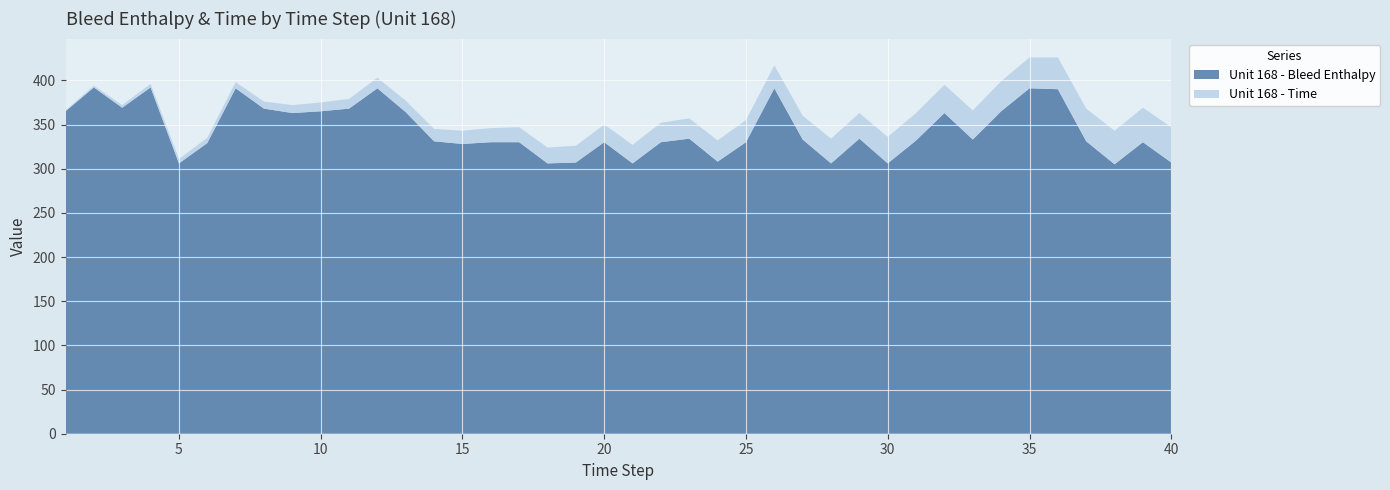

Reading left to right, list all the values displayed in this chart.

Unit 168 - Bleed Enthalpy: 1=365	2=392	3=369	4=392	5=306	6=329	7=391	8=368	9=363	10=365	11=368	12=391	13=364	14=331	15=328	16=330	17=330	18=306	19=307	20=330	21=306	22=330	23=334	24=308	25=330	26=391	27=333	28=306	29=334	30=306	31=332	32=363	33=333	34=365	35=391	36=390	37=331	38=305	39=330	40=307
Unit 168 - Time: 1=1	2=2	3=3	4=4	5=5	6=6	7=7	8=8	9=9	10=10	11=11	12=12	13=13	14=14	15=15	16=16	17=17	18=18	19=19	20=20	21=21	22=22	23=23	24=24	25=25	26=26	27=27	28=28	29=29	30=30	31=31	32=32	33=33	34=34	35=35	36=36	37=37	38=38	39=39	40=40